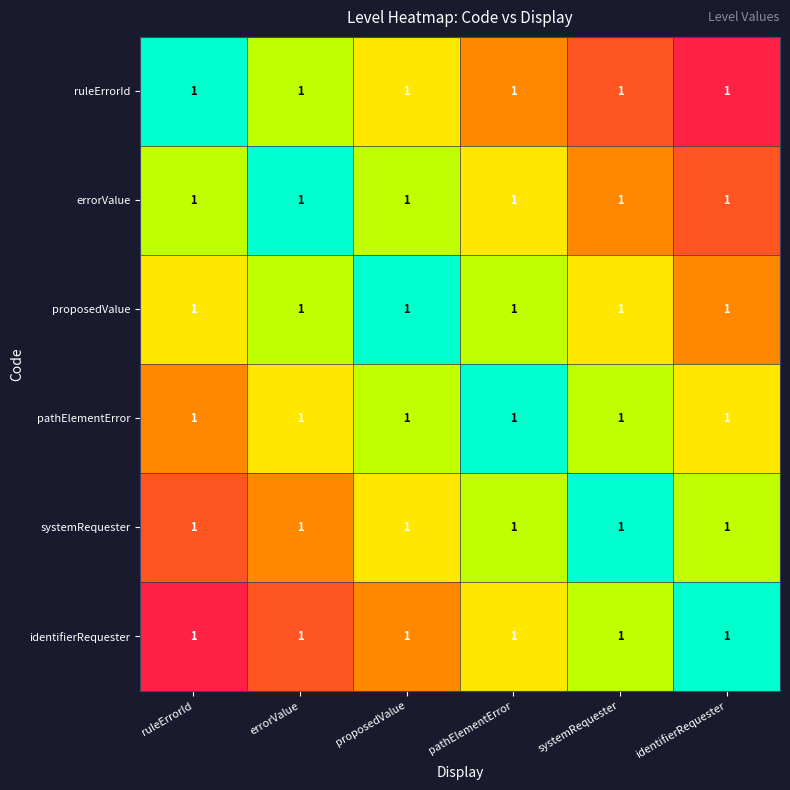

Reading left to right, extract all data points from this chart.

ruleErrorId: ruleErrorId=1.0	errorValue=1.0	proposedValue=1.0	pathElementError=1.0	systemRequester=1.0	identifierRequester=1.0
errorValue: ruleErrorId=1.0	errorValue=1.0	proposedValue=1.0	pathElementError=1.0	systemRequester=1.0	identifierRequester=1.0
proposedValue: ruleErrorId=1.0	errorValue=1.0	proposedValue=1.0	pathElementError=1.0	systemRequester=1.0	identifierRequester=1.0
pathElementError: ruleErrorId=1.0	errorValue=1.0	proposedValue=1.0	pathElementError=1.0	systemRequester=1.0	identifierRequester=1.0
systemRequester: ruleErrorId=1.0	errorValue=1.0	proposedValue=1.0	pathElementError=1.0	systemRequester=1.0	identifierRequester=1.0
identifierRequester: ruleErrorId=1.0	errorValue=1.0	proposedValue=1.0	pathElementError=1.0	systemRequester=1.0	identifierRequester=1.0